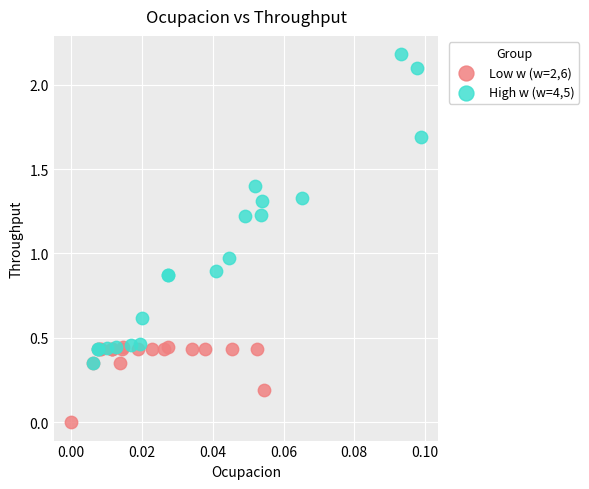

Which series has the largest Y range (max minus min)?

High w (w=4,5)